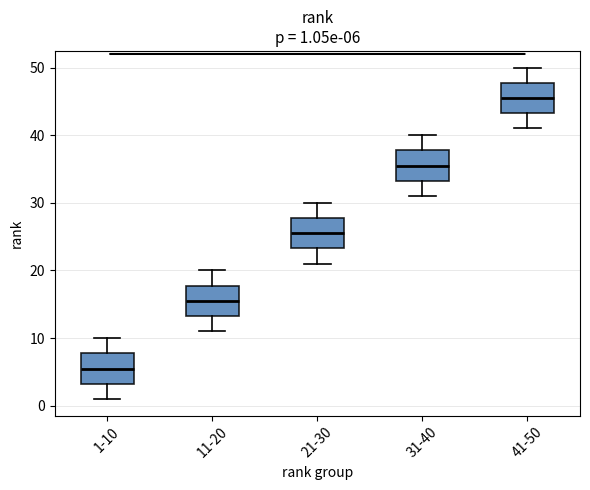

Which box's median line is the highest?

41-50